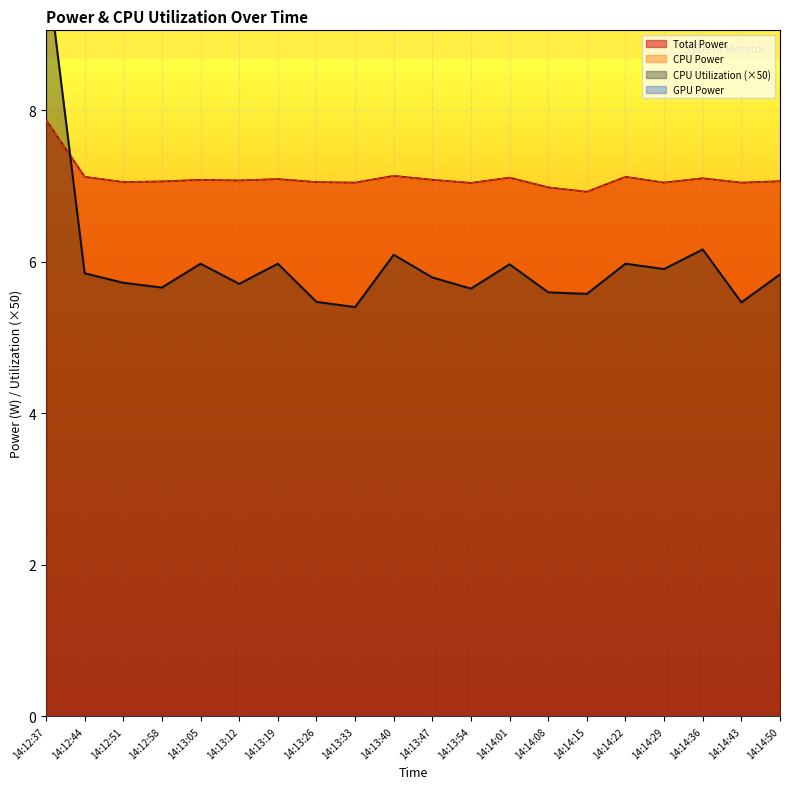

What position from the left is 14:14:22?

16